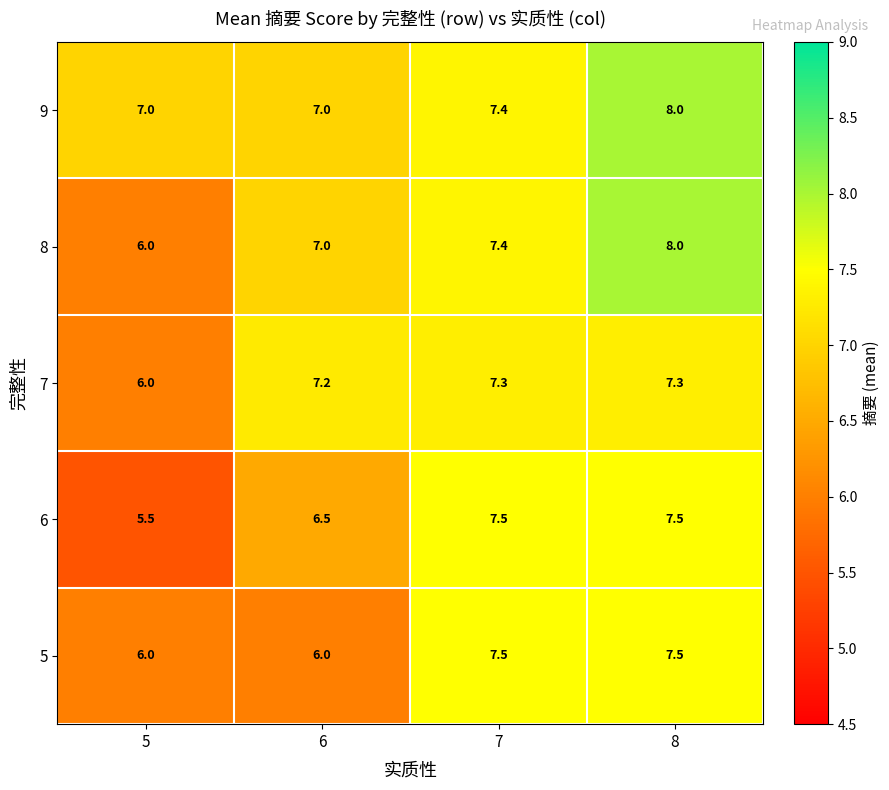

What is the spread (max minus min) of values at 8?

0.7